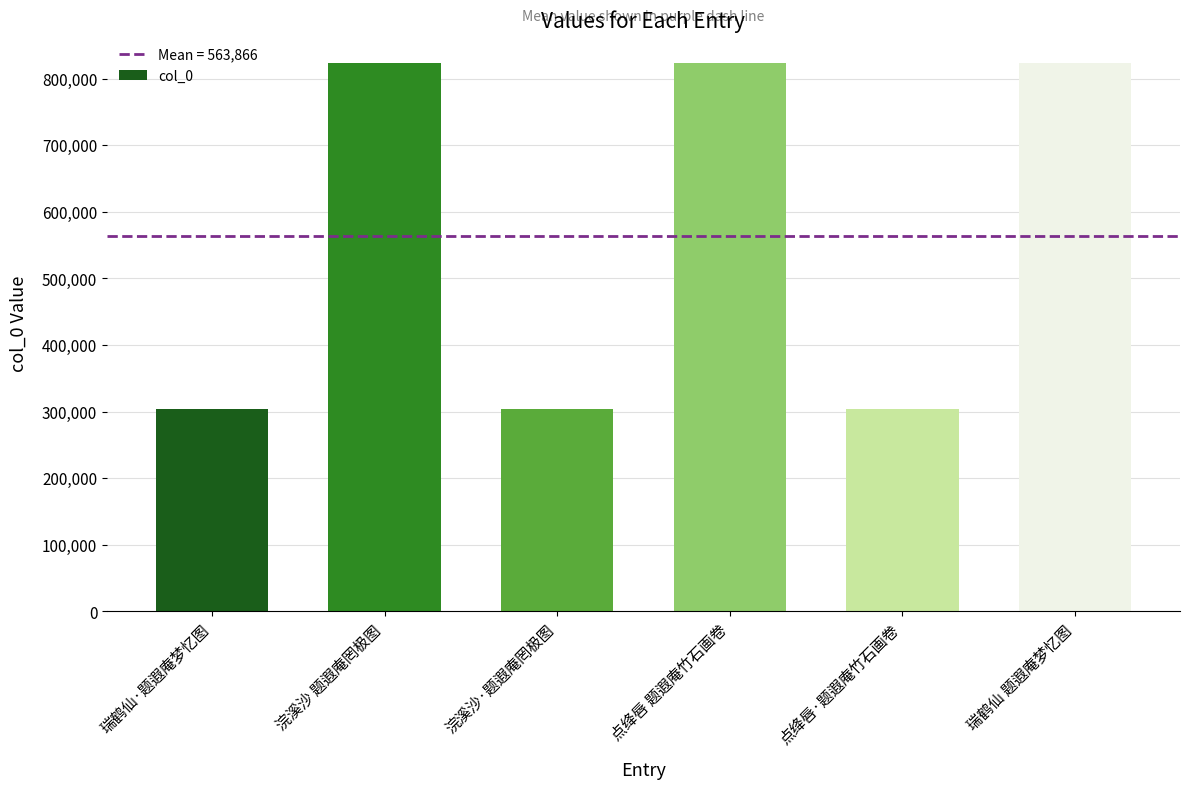

What is the smallest value displayed?

303785